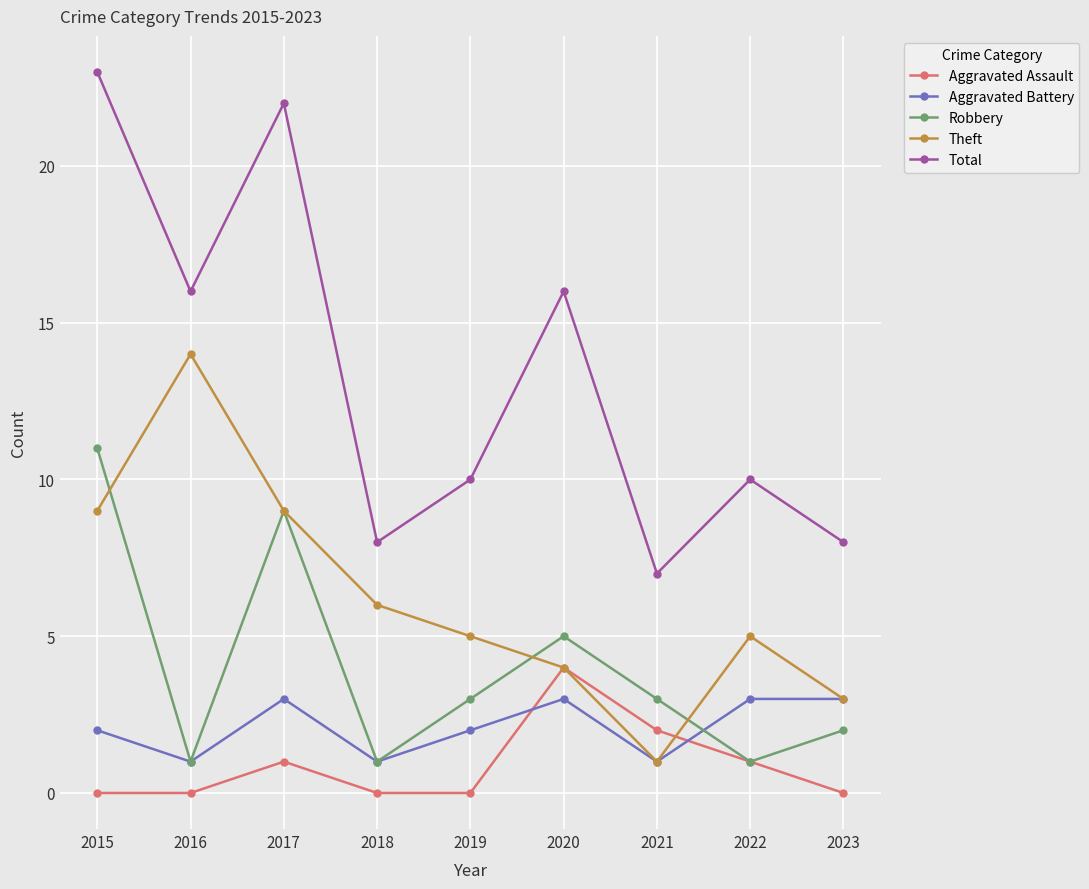

True or false: Robbery and Total cross at least once.

False